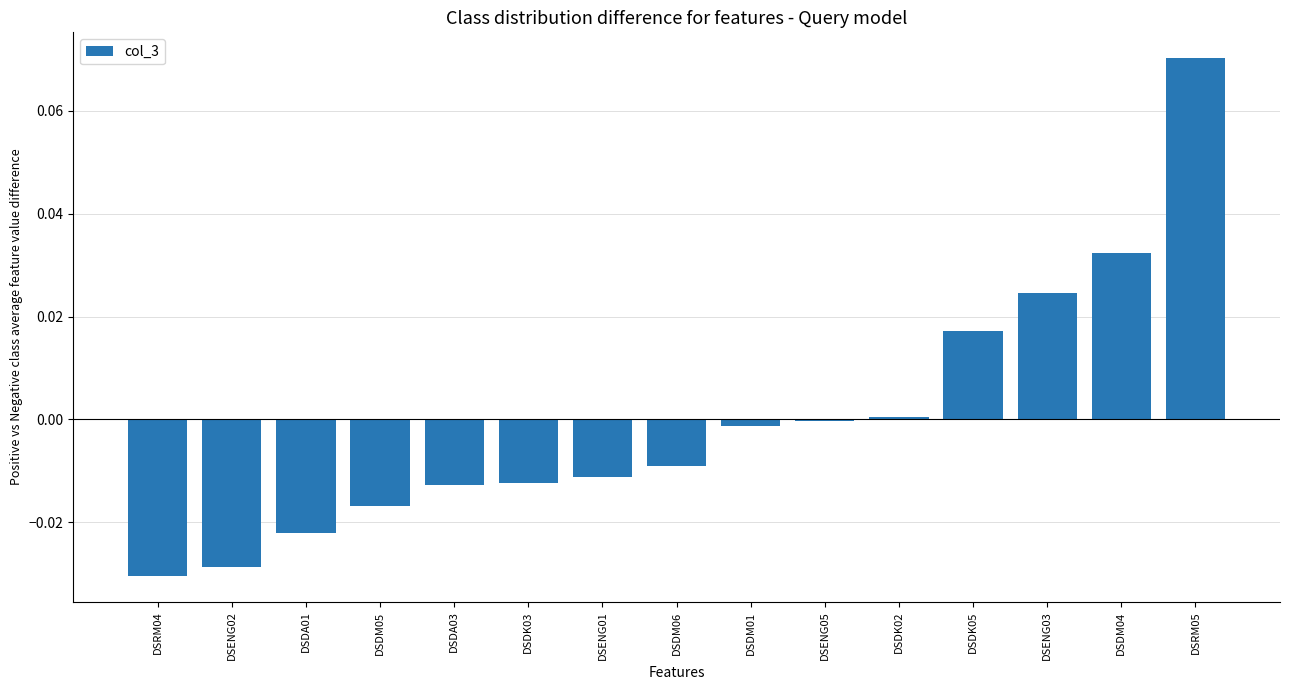

What is the change in value from DSDA01 to DSRM05?

+0.1